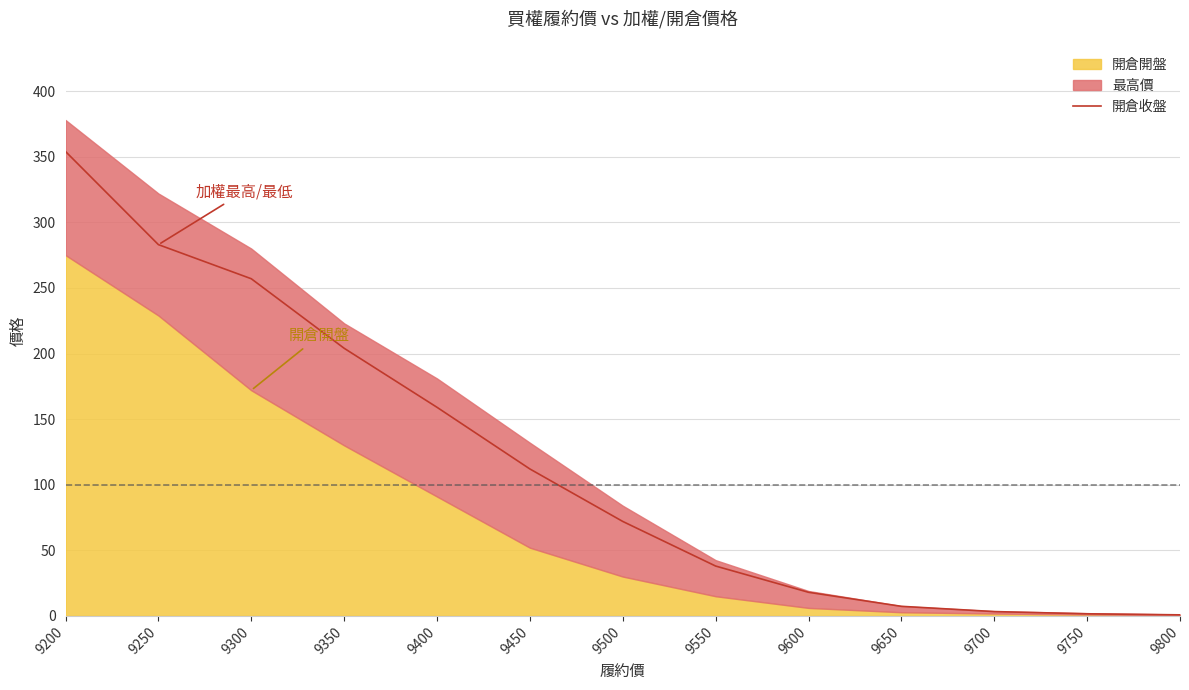

What is the value of the 8th point from the left?

38.0